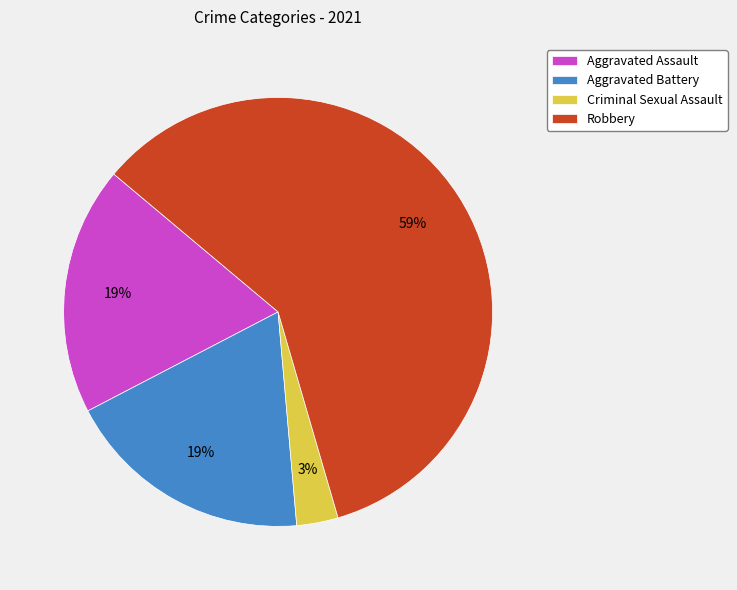

Is there any slice that represents more than half of the pie?

Yes